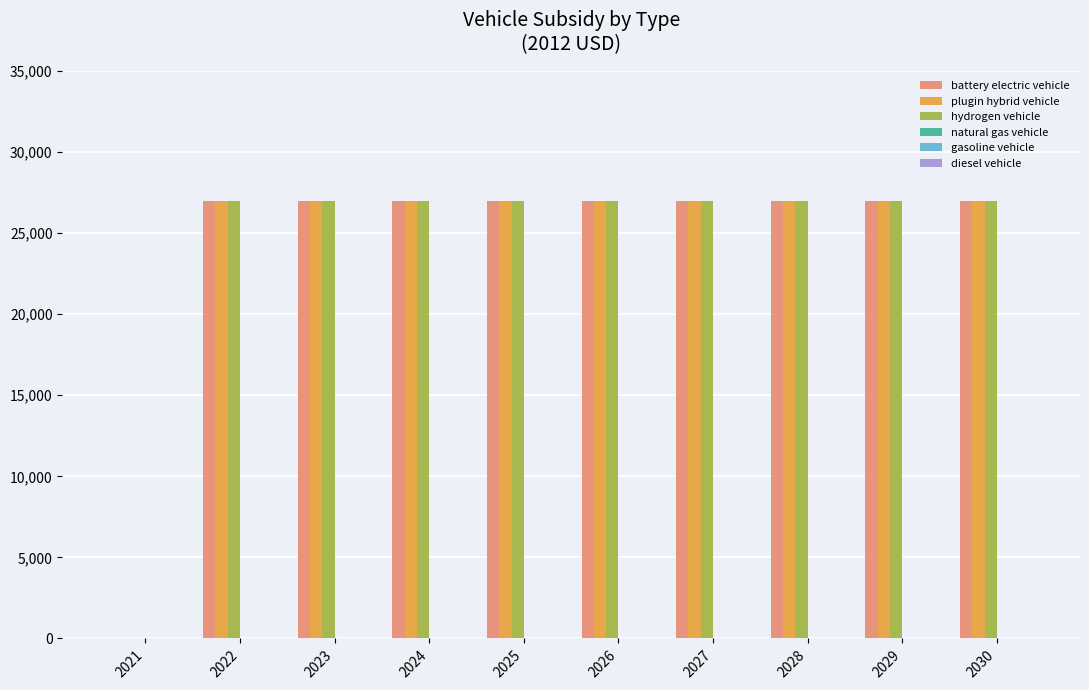

Count the number of categories in the chart.

10